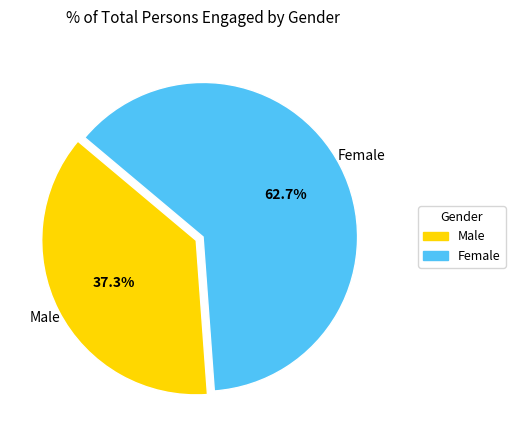

To the nearest percent, what is the difference between the Female and Male slice percentages?

25%